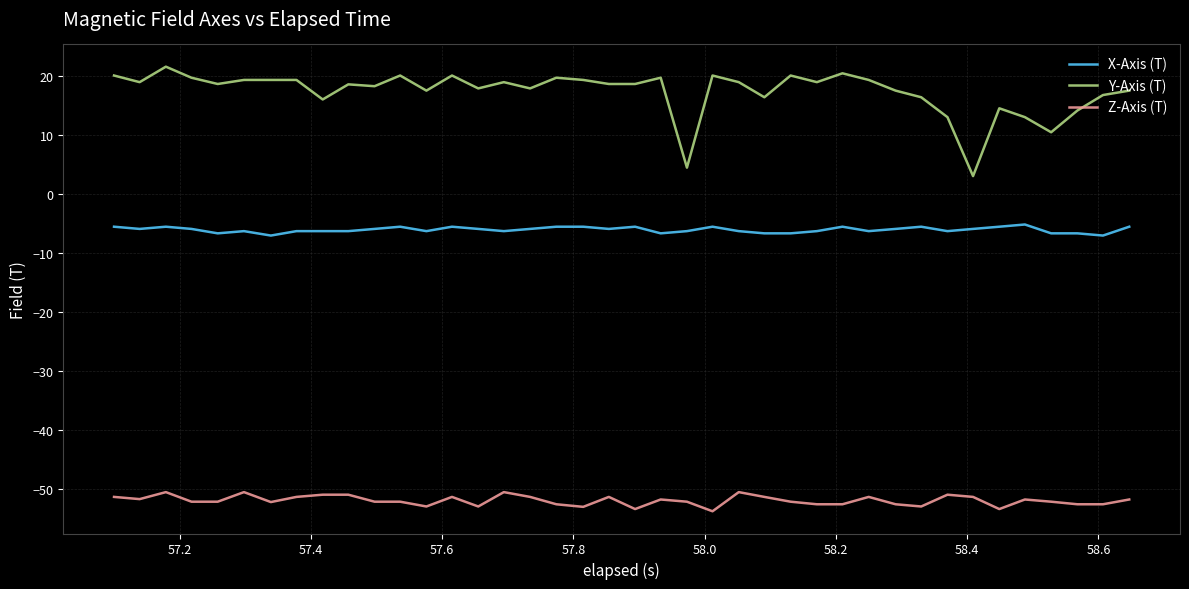

What is the minimum value for Z-Axis (T)?

-53.8